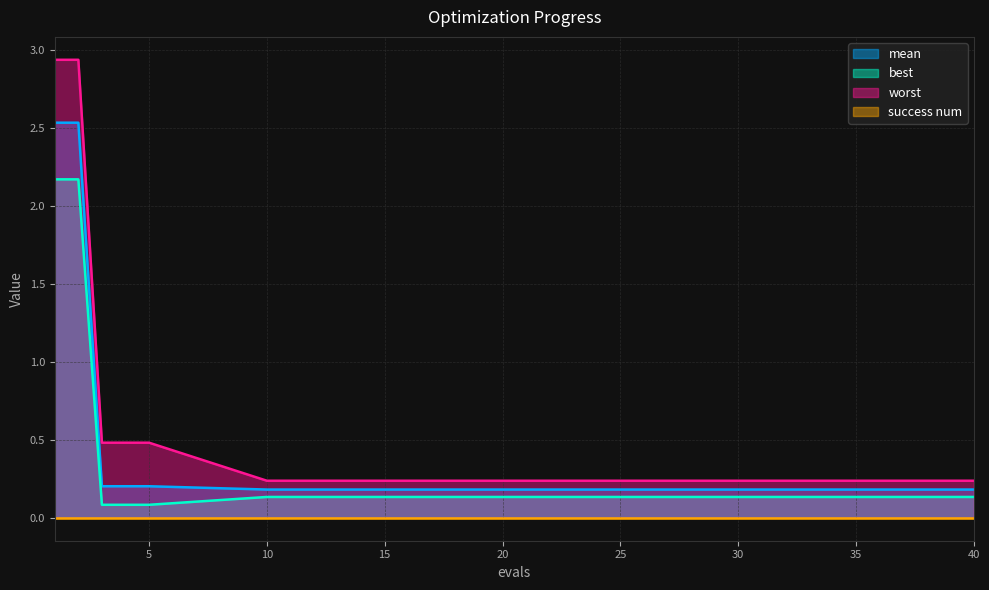

What is the spread (max minus min) of values at 5?

0.5